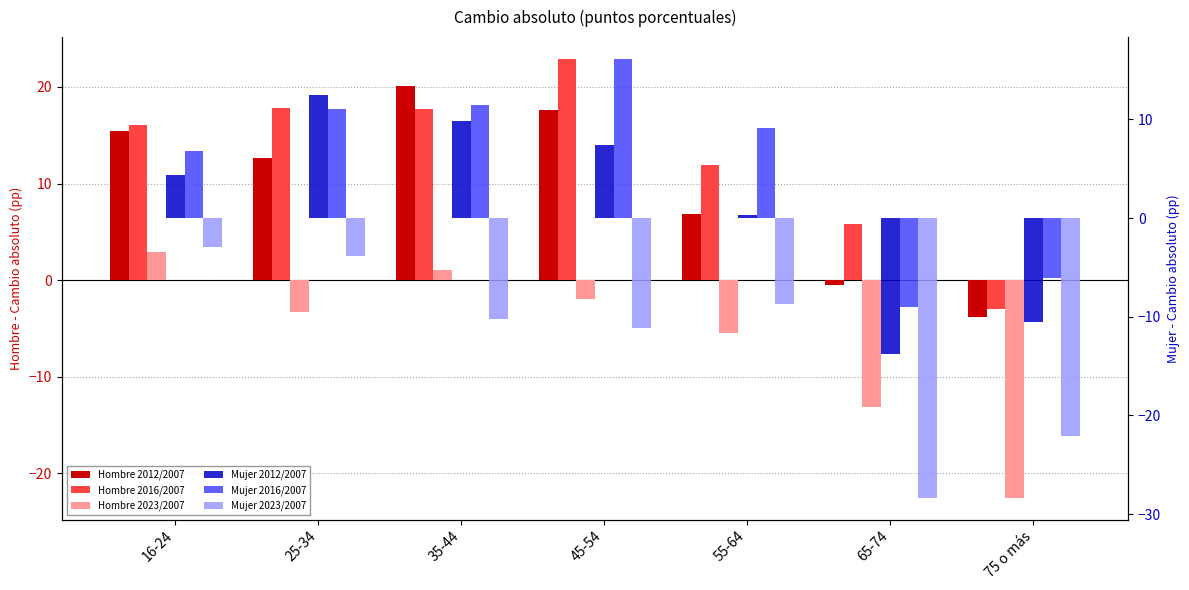

How many groups of bars are there?

7